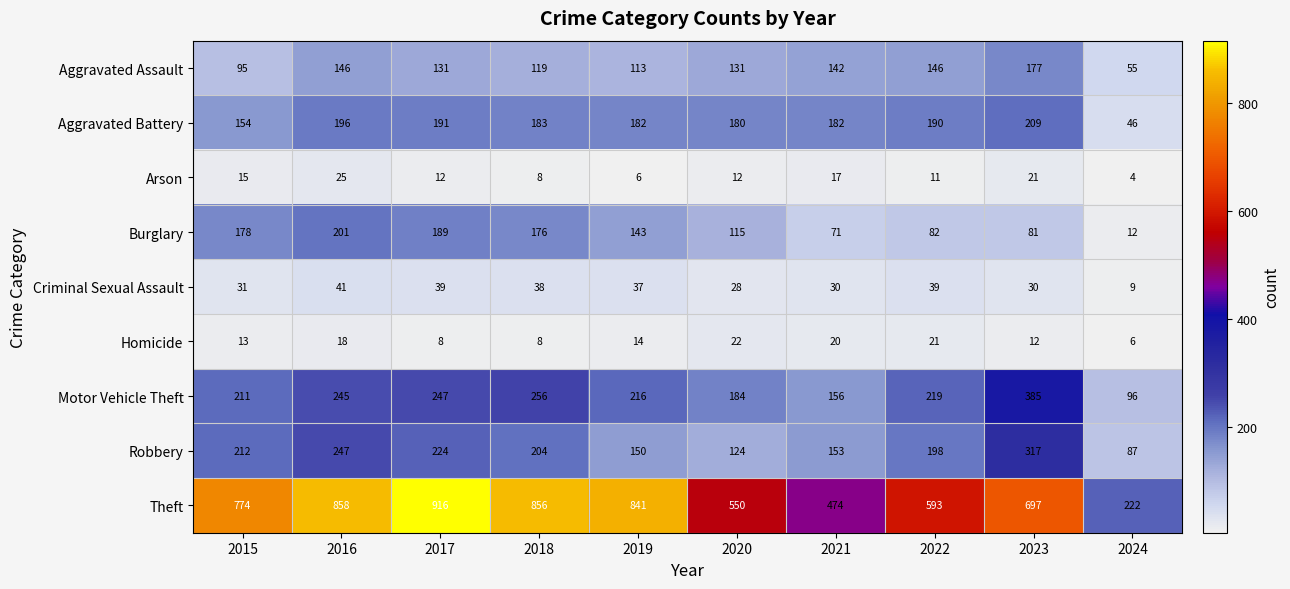

What is the difference between the maximum and minimum values in the Robbery series?

230